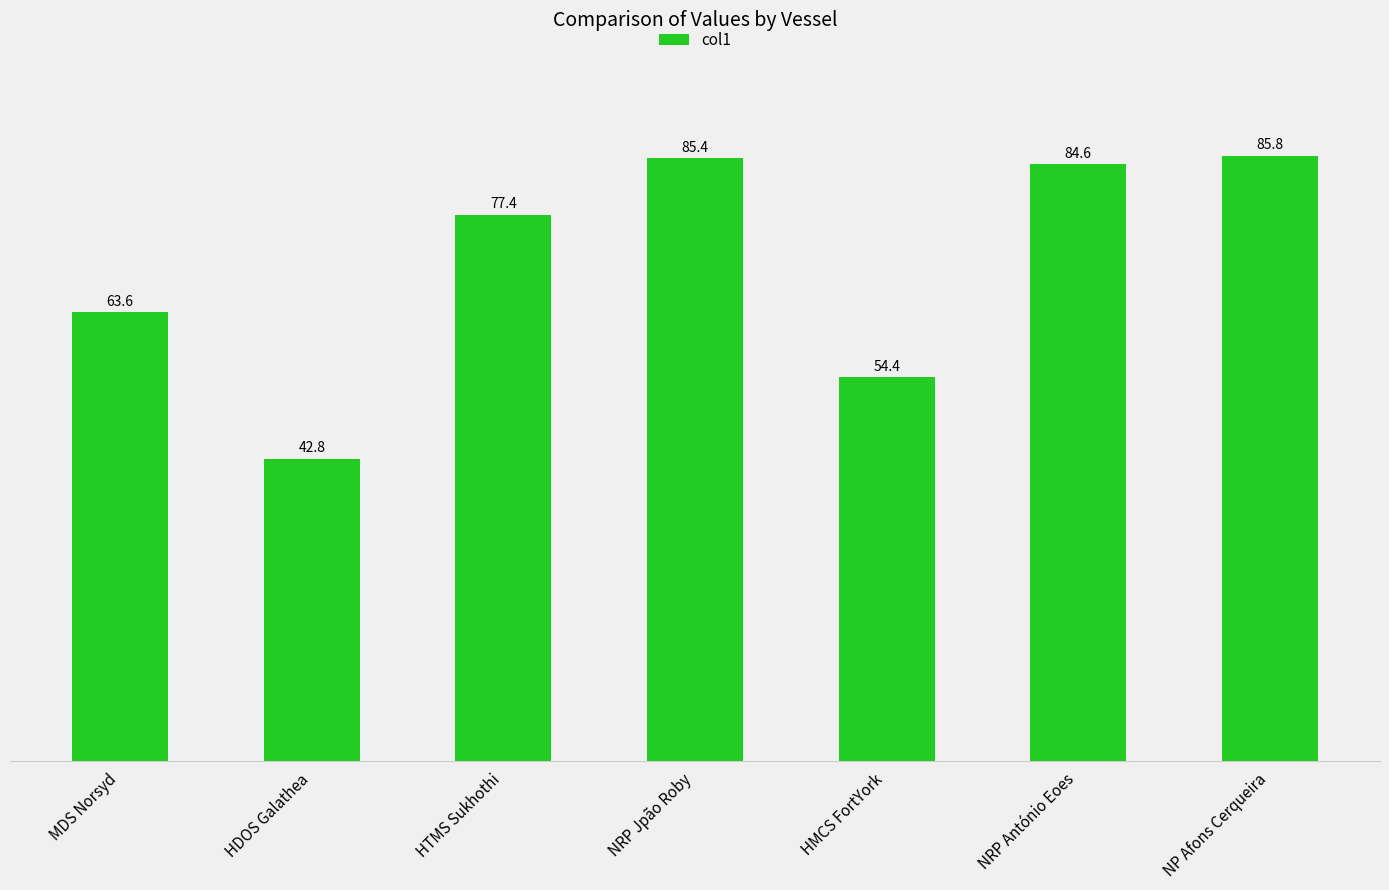

At which category does the chart reach its minimum across all series?

HDOS Galathea